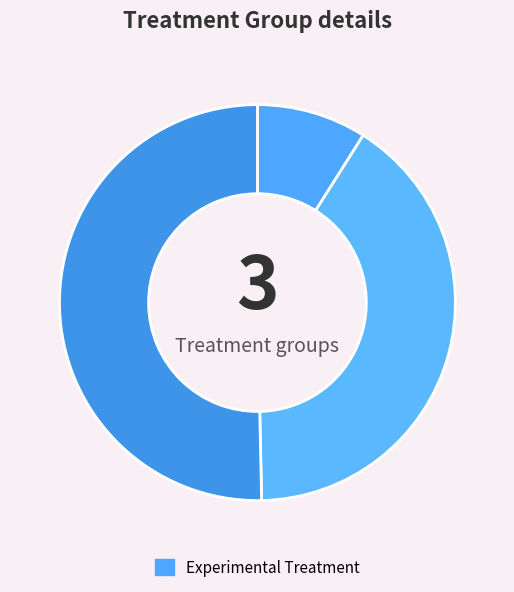

To the nearest percent, what is the average slice percentage?

33%